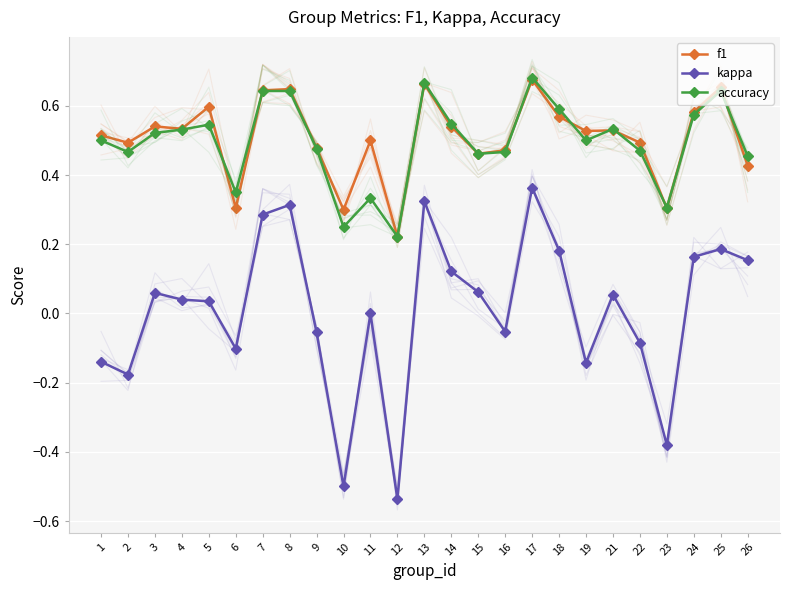

What is the highest value of the accuracy series?

0.7